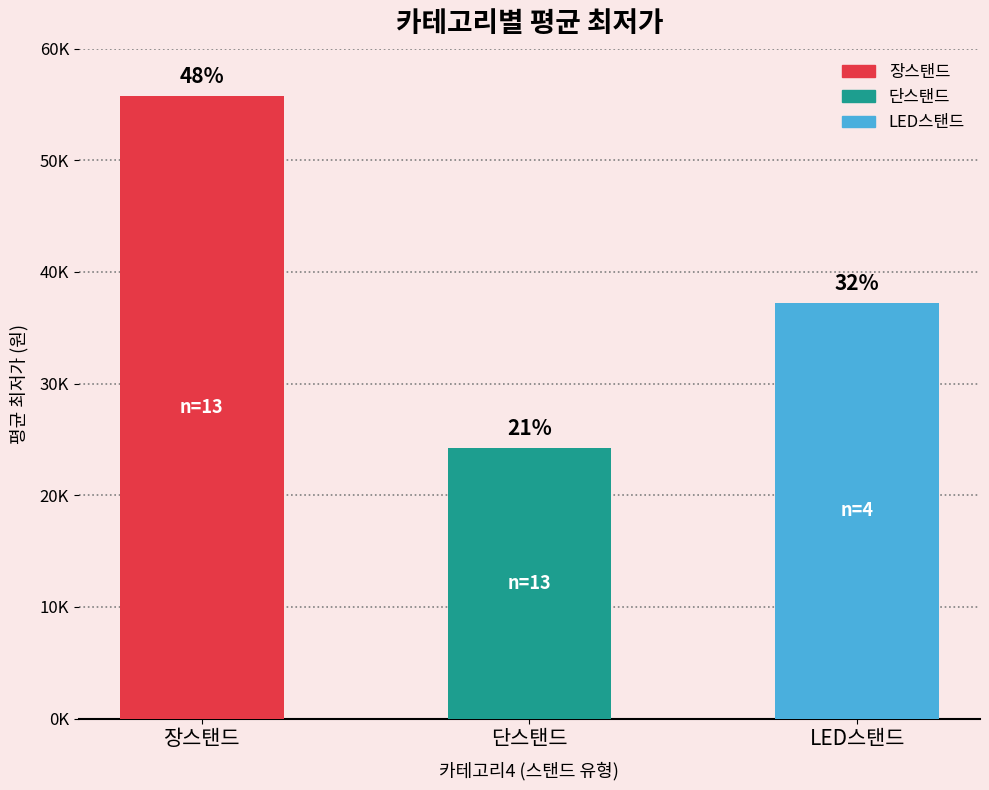

List the labels in order of value, largest first.

장스탠드, LED스탠드, 단스탠드